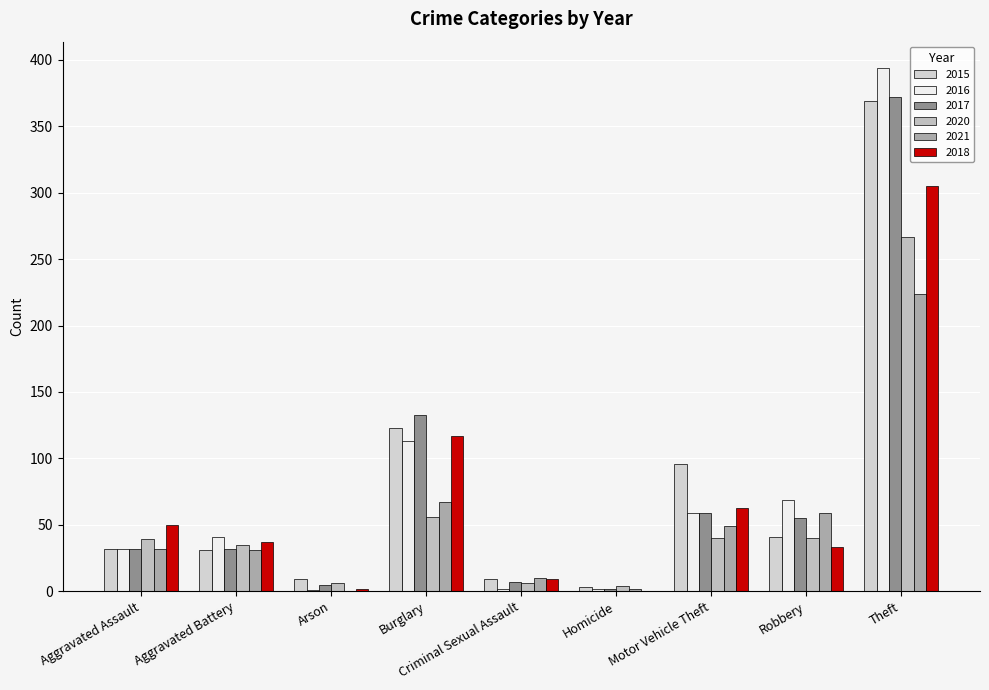

Reading left to right, what are all the values shown in this chart?

2015: 32	31	9	123	9	3	96	41	369
2016: 32	41	1	113	2	2	59	69	394
2017: 32	32	5	133	7	2	59	55	372
2020: 39	35	6	56	6	4	40	40	267
2021: 32	31	0	67	10	2	49	59	224
2018: 50	37	2	117	9	0	63	33	305